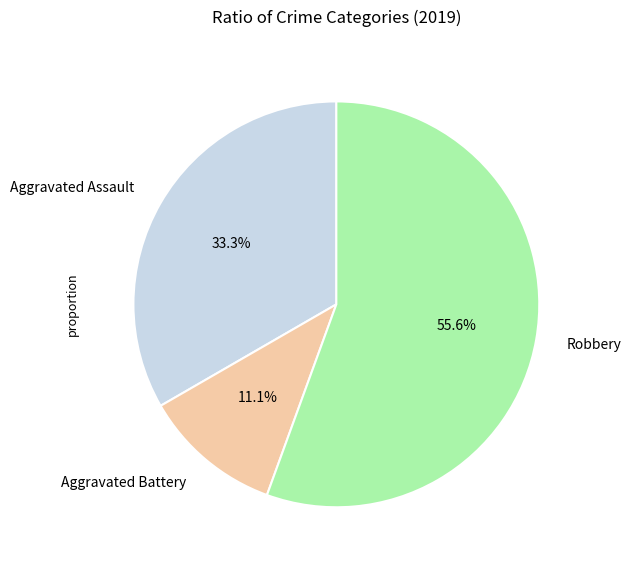

What portion of the pie excludes Aggravated Assault?

66.7%